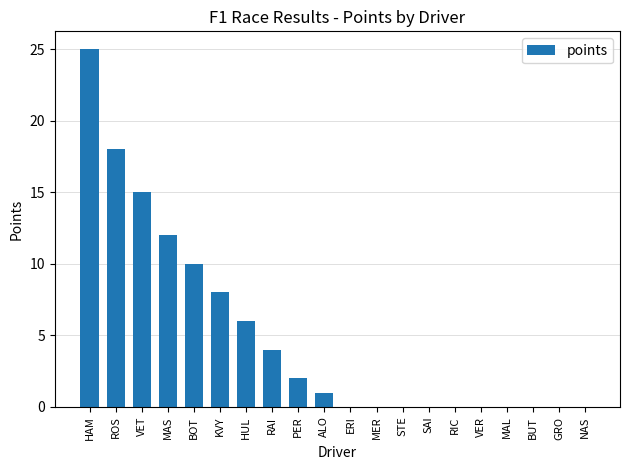

Are the bars horizontal?

No